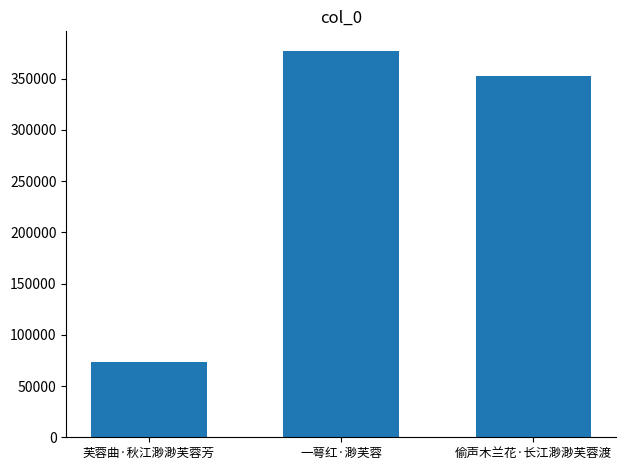

Reading left to right, transcribe all the data shown in this chart.

芙蓉曲·秋江渺渺芙蓉芳=73381	一萼红·渺芙蓉=377383	偷声木兰花·长江渺渺芙蓉渡=353046